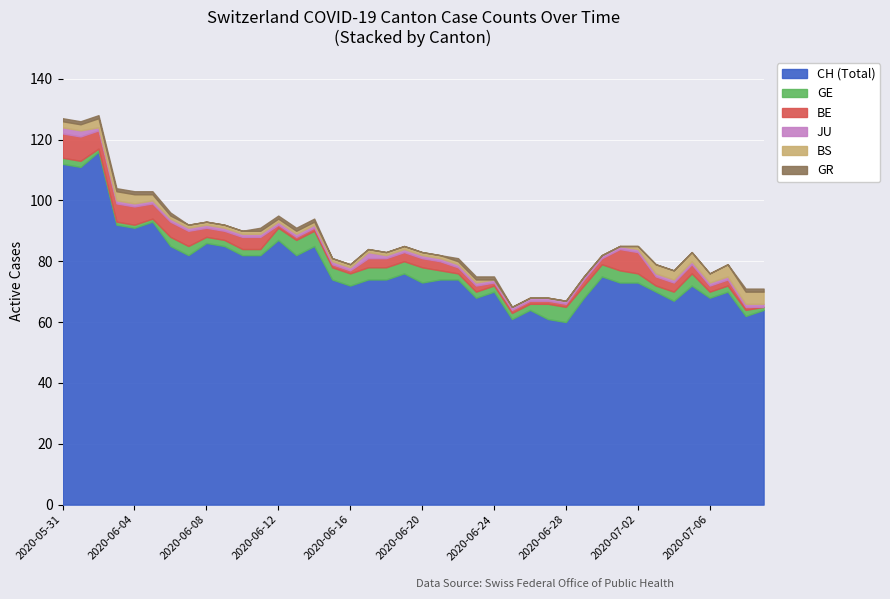

The value of GE at 2020-06-14 is 8. True or false?

False